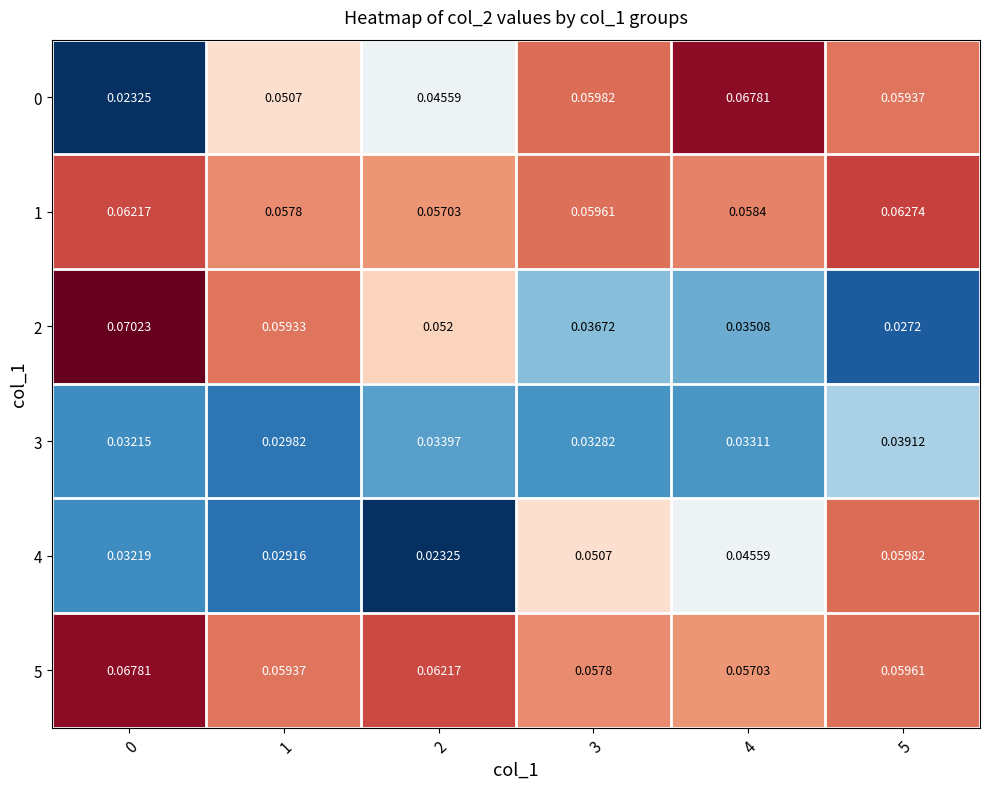

Is the value of 4 at 4 greater than the value of 5 at 2?

No